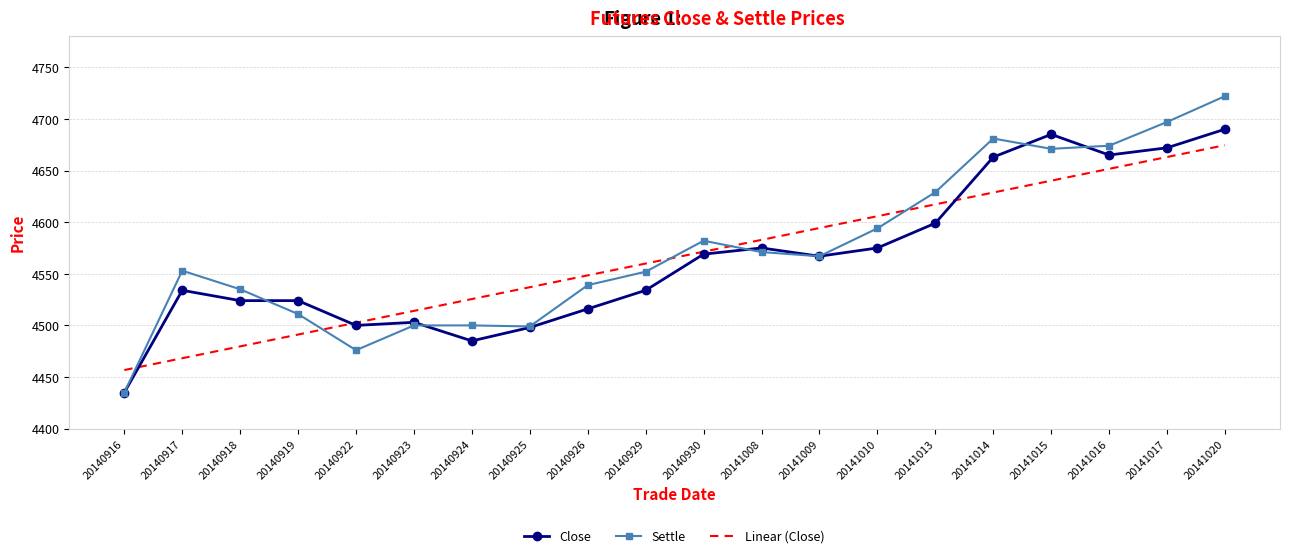

What value does the Close series have at 20141014?

4663.0